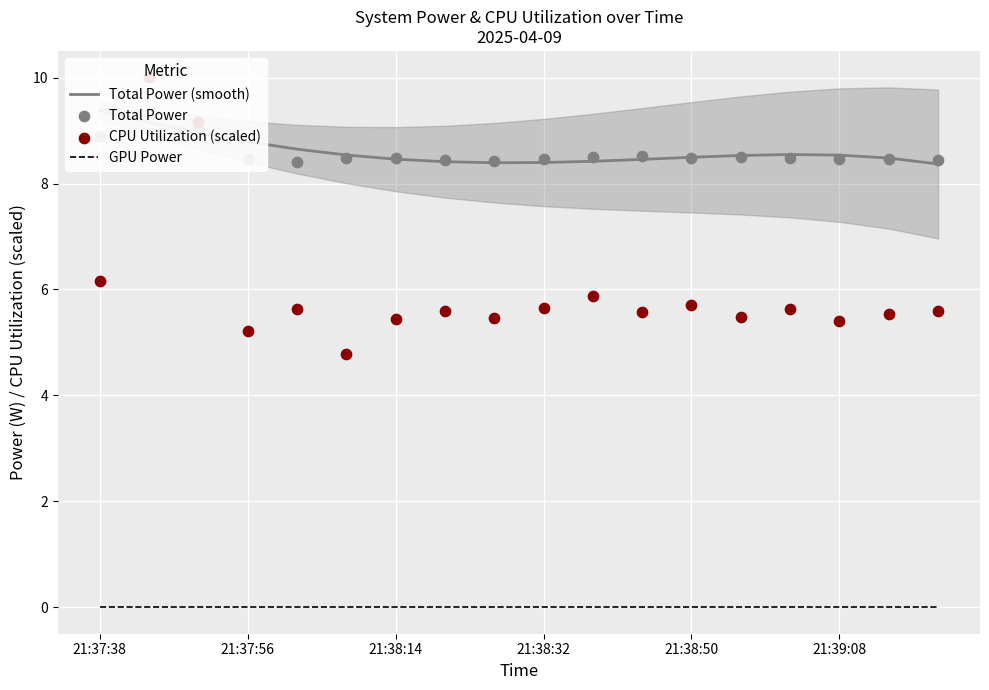

What are all the series names shown in the legend?

Total Power (smooth), GPU Power, Total Power, CPU Utilization (scaled)